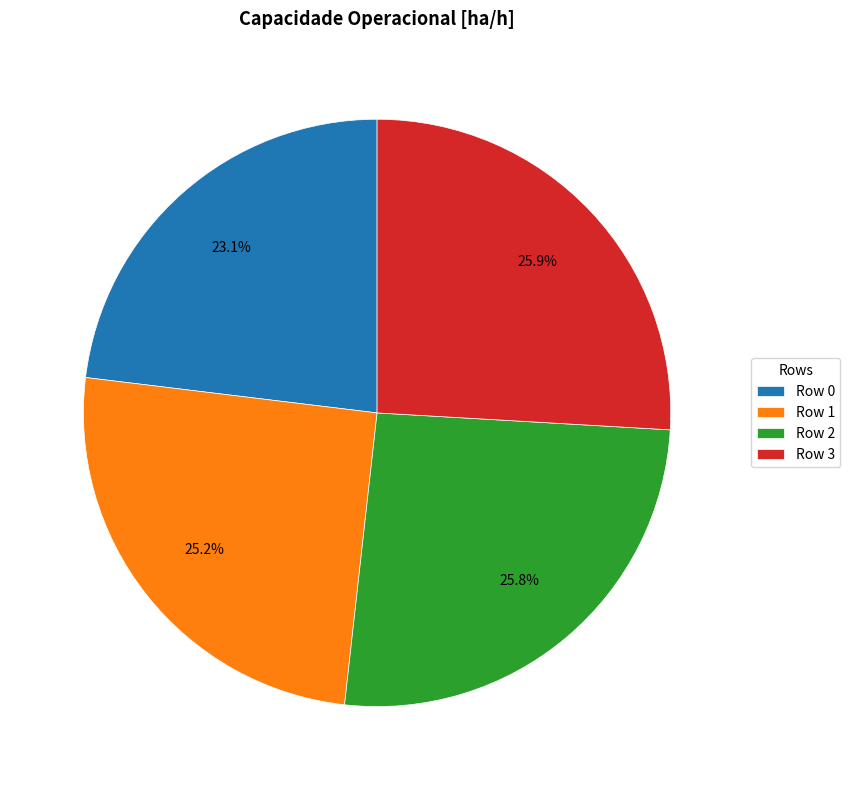

What percentage is the Row 3 slice, to the nearest percent?

26%